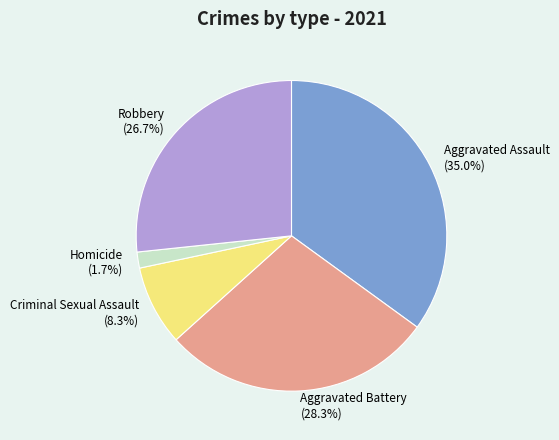

What percentage do Aggravated Assault (35.0%) and Robbery (26.7%) together represent?

61.7%